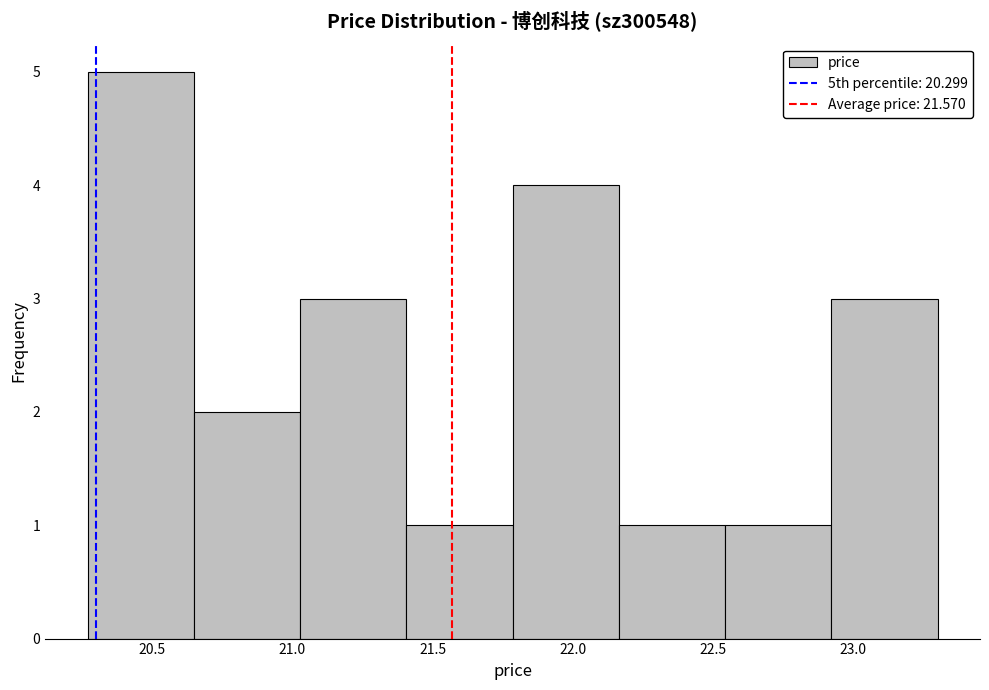

What is the height of the bar covering 21.05 to 21.40 on the x-axis? Neither the bar edges nor the heights are printed on the chart, so give them approximately, as read against the axes.

3